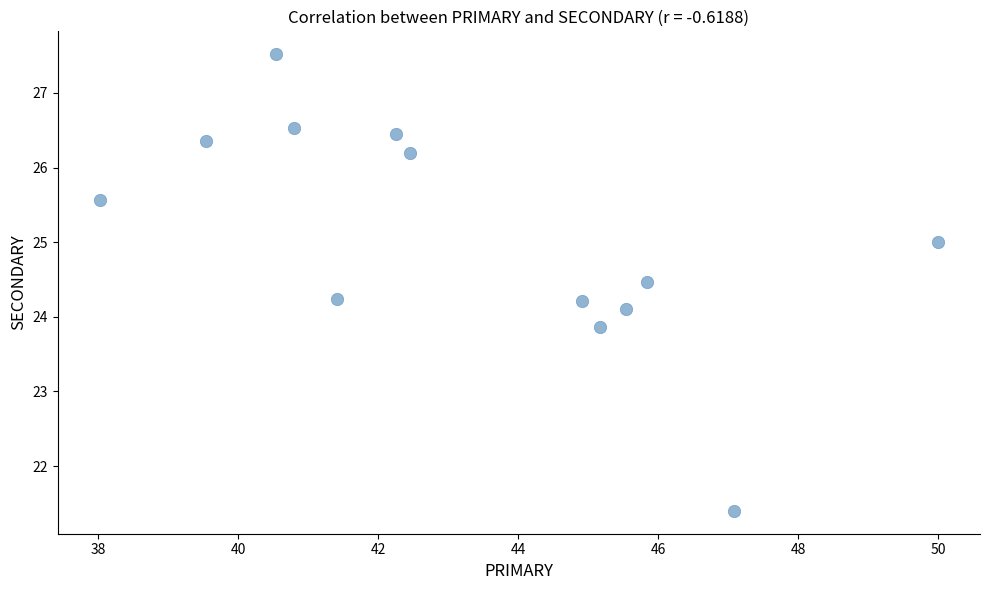

What is the range of Y values (max minus min)?

6.1